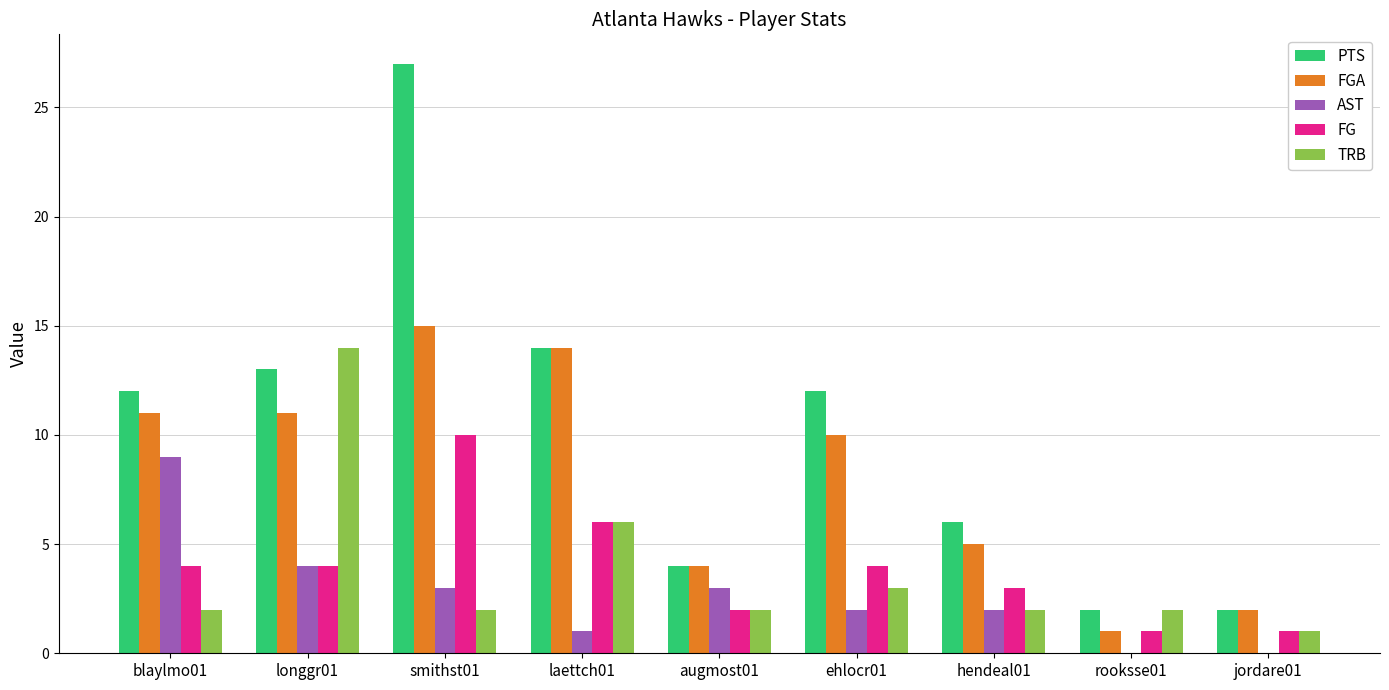

Which series changed the most between smithst01 and rooksse01?

PTS